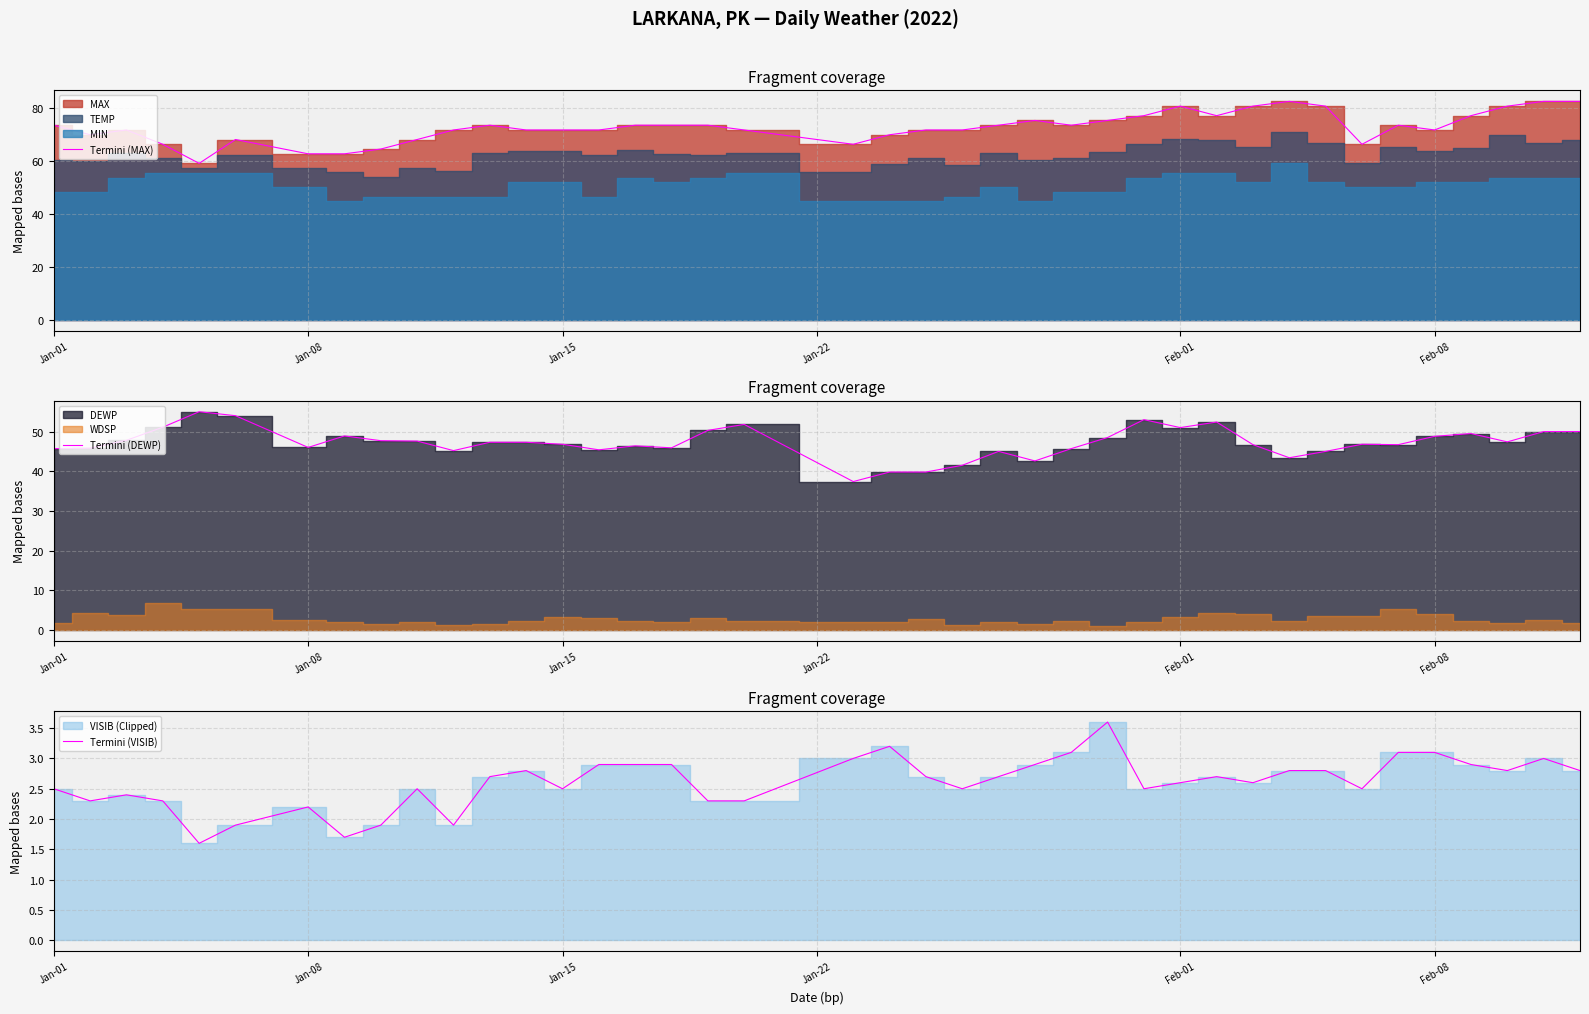

What is the sum of all Termini (DEWP) values?

1887.0